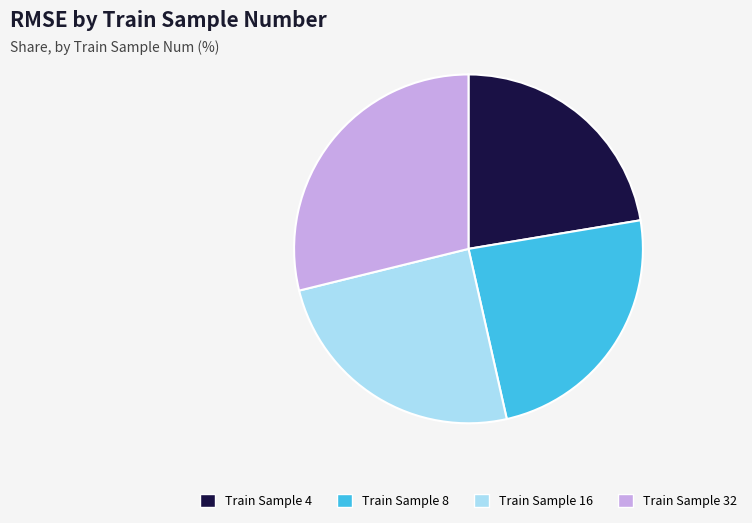

How many slices are in this pie chart?

4